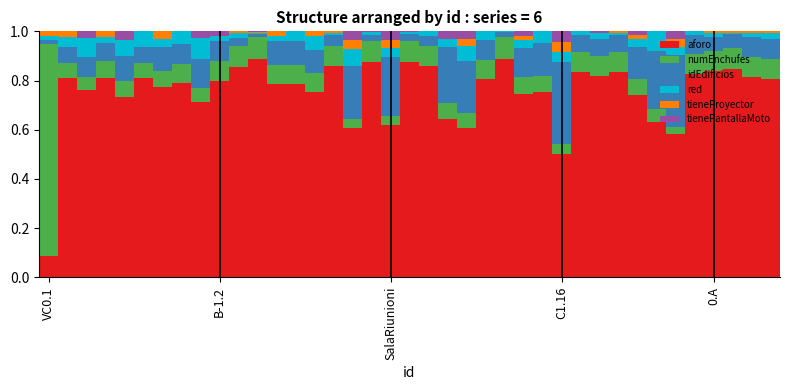

Are the bars horizontal?

No